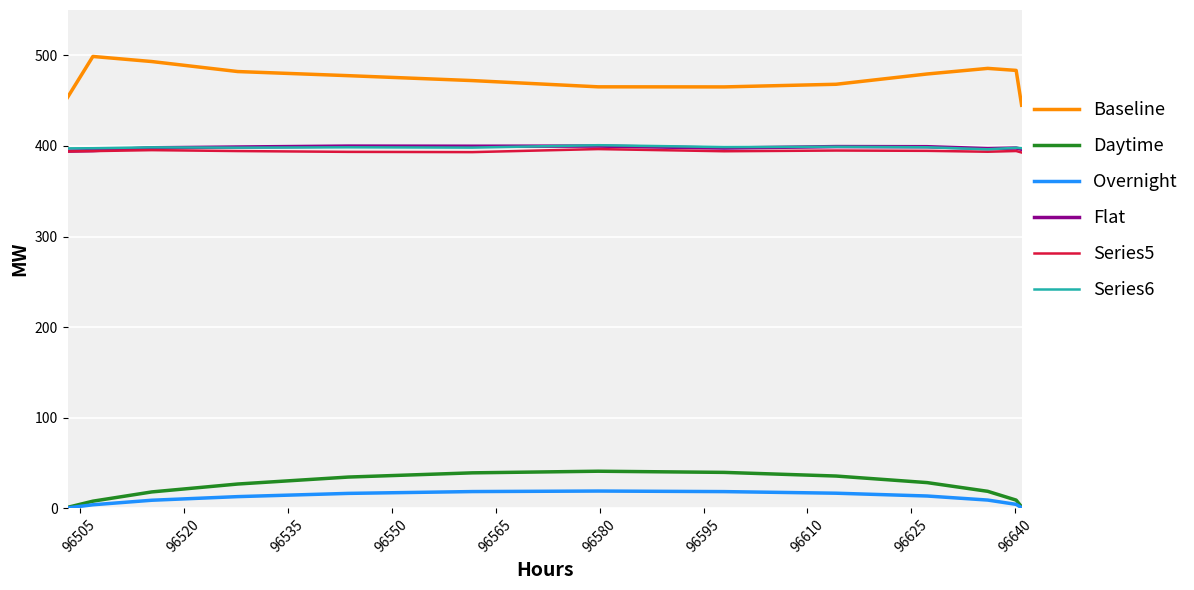

Which series has the largest total across all categories?

Baseline